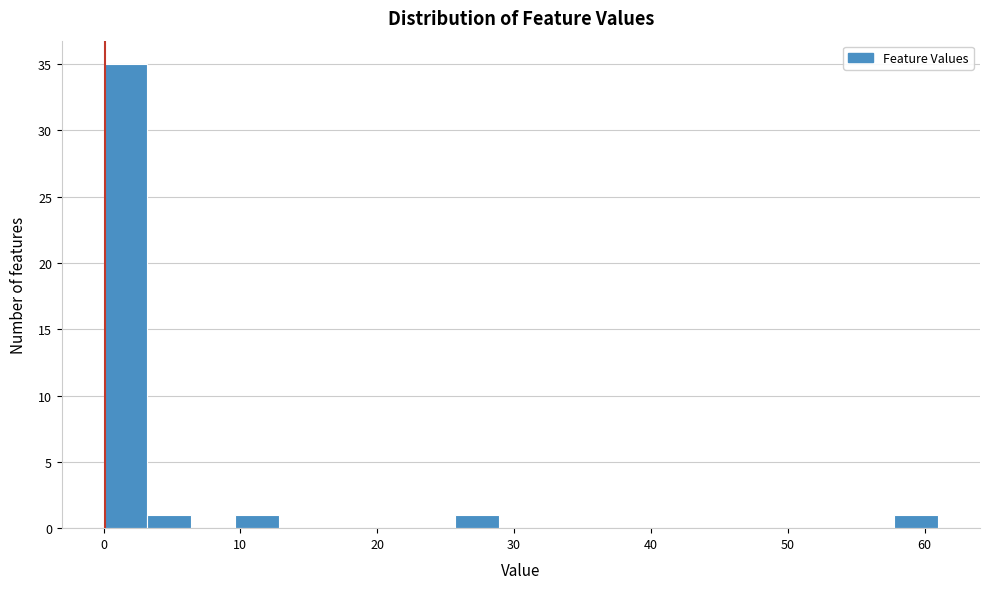

Around what value on the x-axis is the tallest bar? Give the approximate position of its centre, as read against the axis.

2